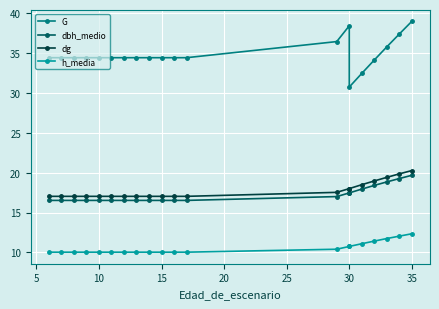

True or false: dg and h_media intersect in this chart.

False